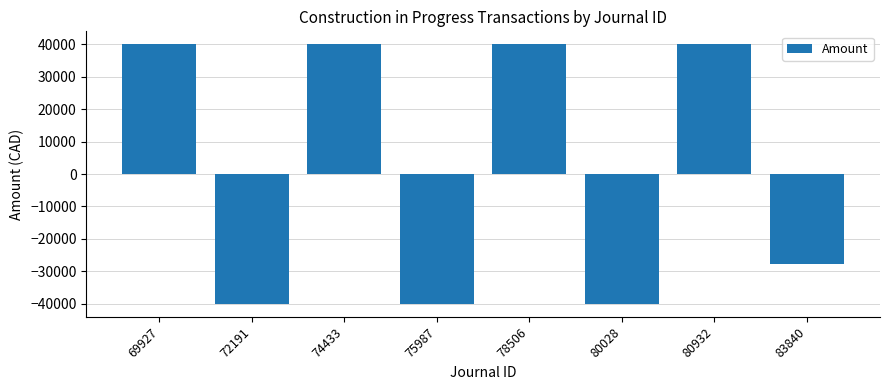

Between 80028 and 78506, which is larger?

78506